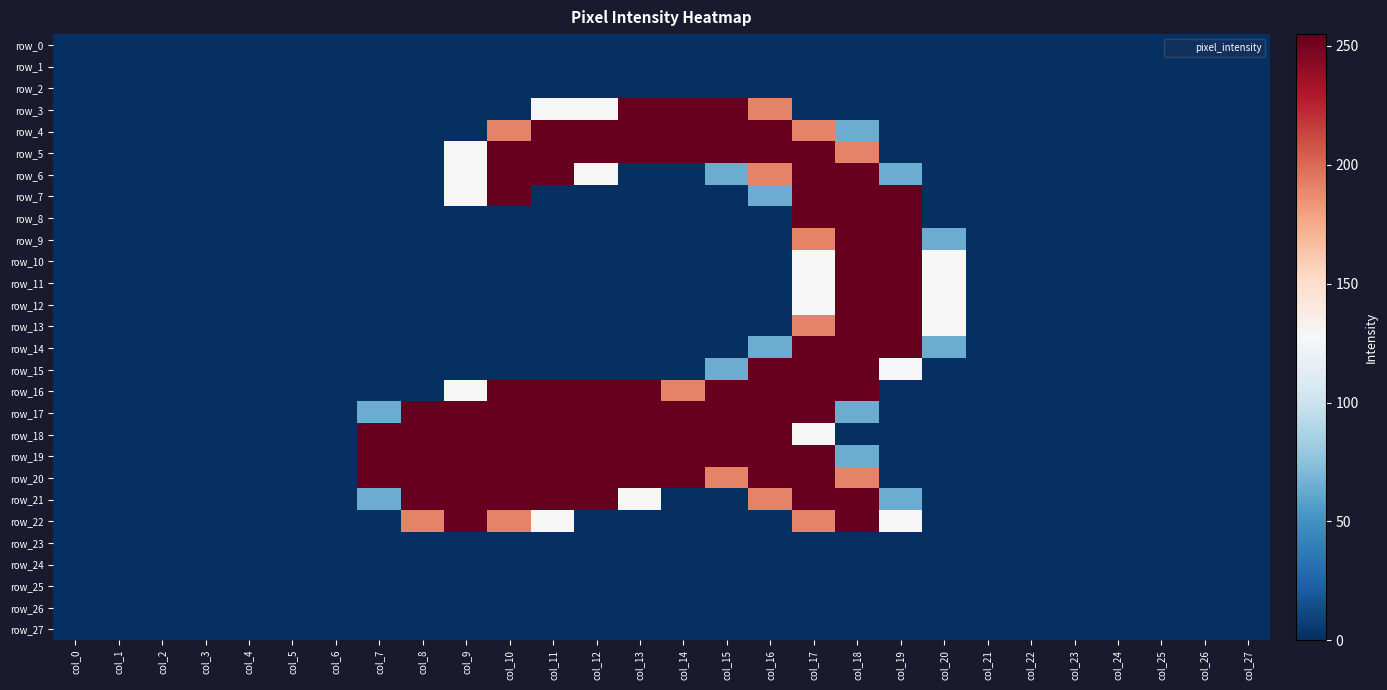

Where is row_19 nearest to the value 127?

col_18